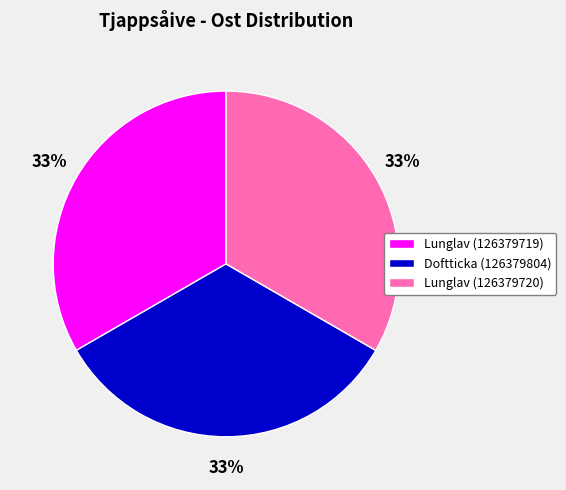

To the nearest percent, what is the average slice percentage?

33%